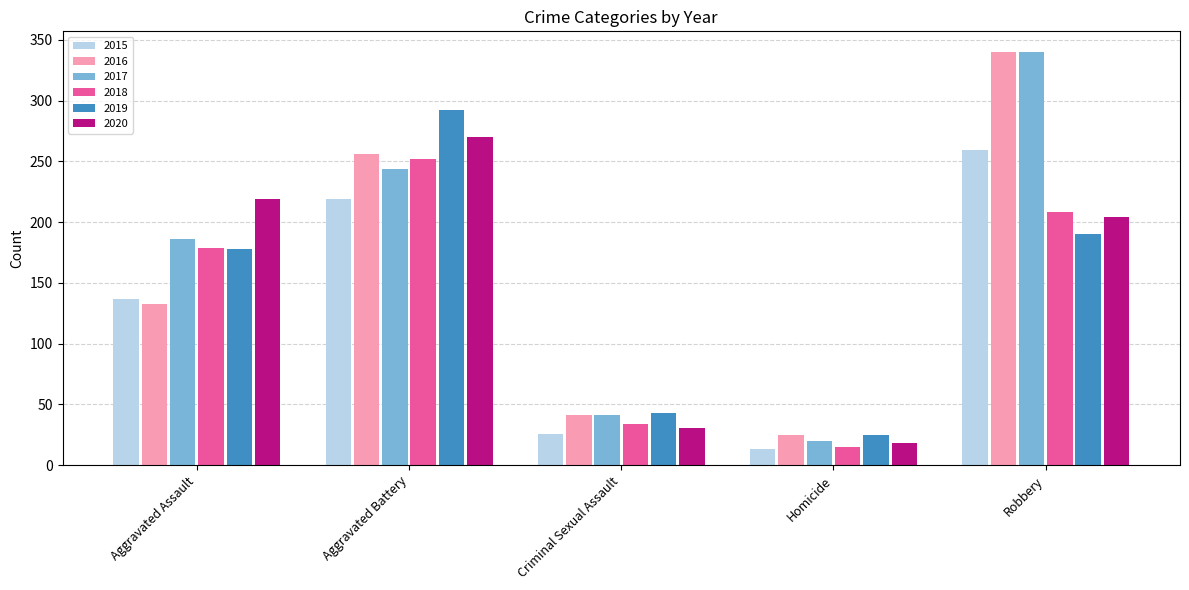

Does the chart contain any negative values?

No